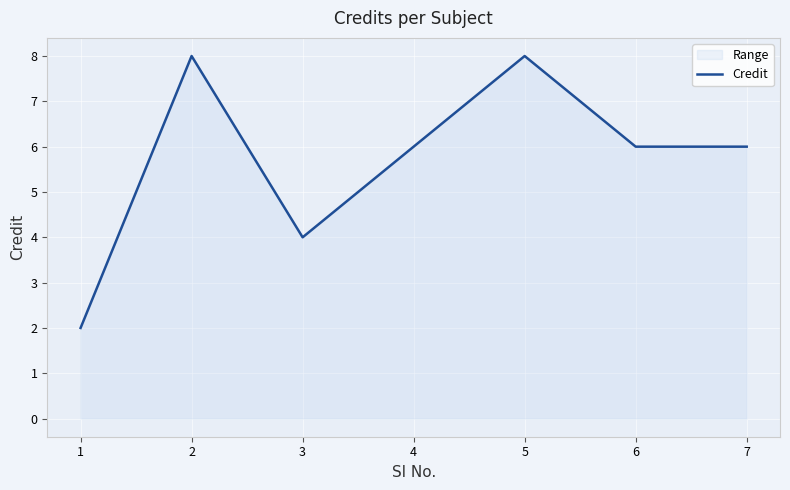

Between 3 and 6, which is larger?

6